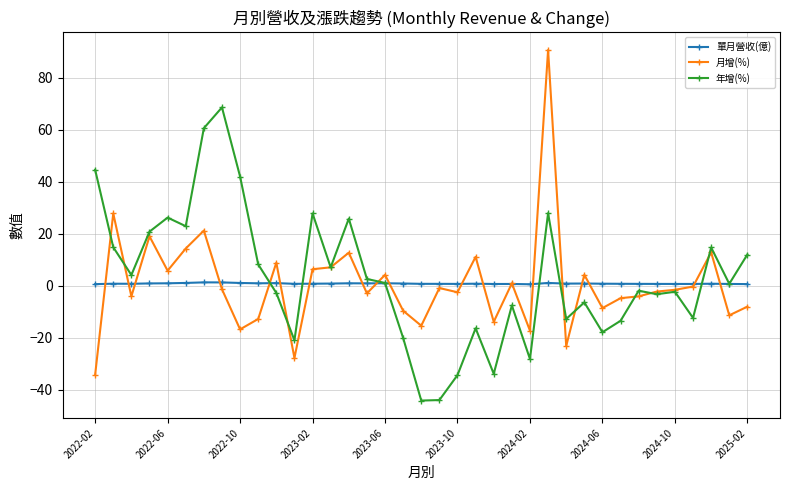

Which series has the widest spread of values?

月增(%)